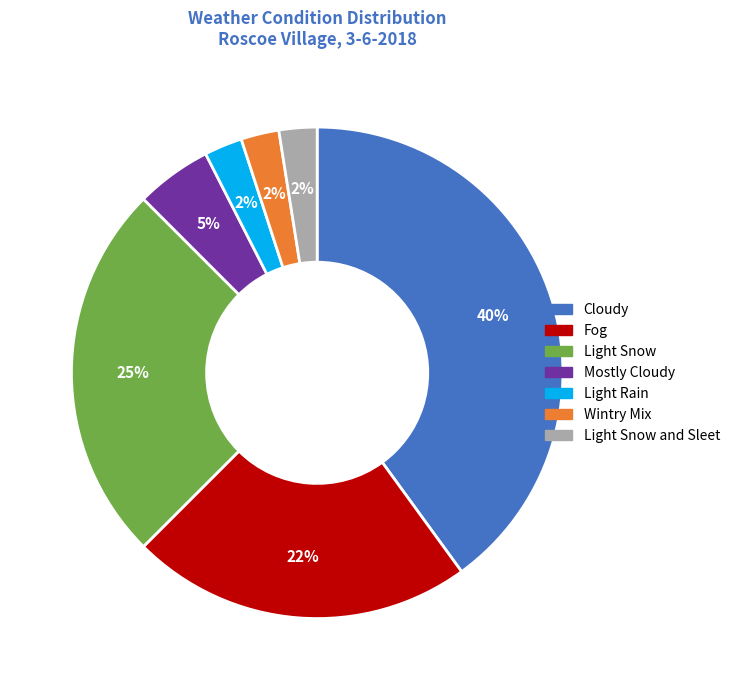

The Light Rain slice represents 13% of the pie. True or false?

False